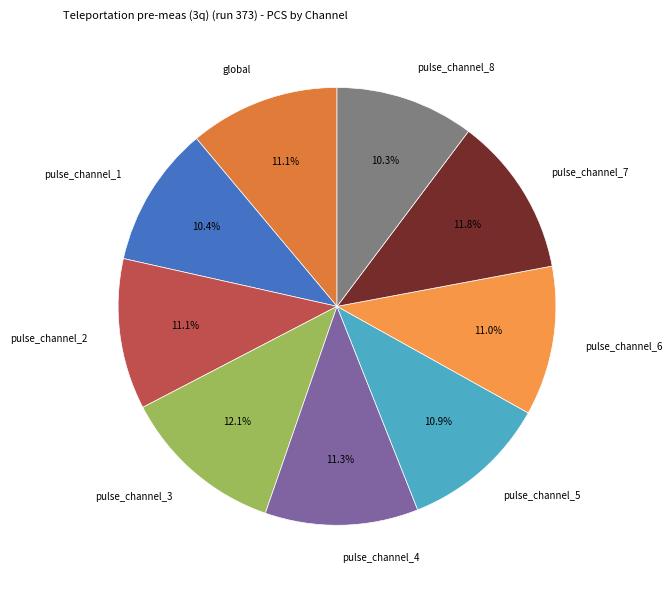

The pulse_channel_1 slice represents 25% of the pie. True or false?

False